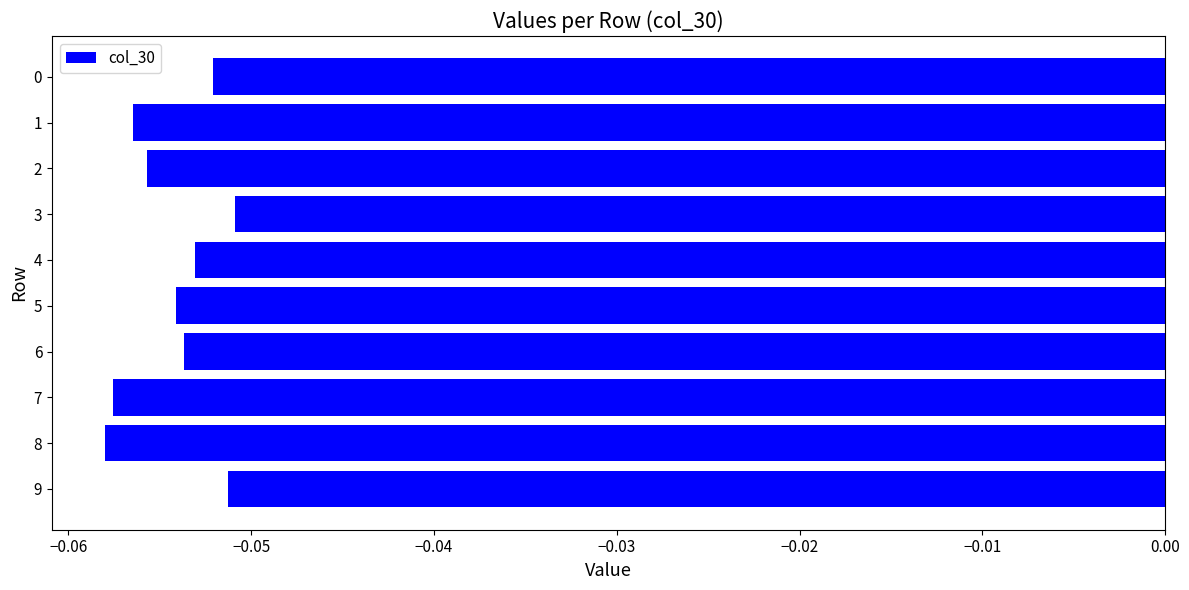

The value at 3 is -0.0. True or false?

False